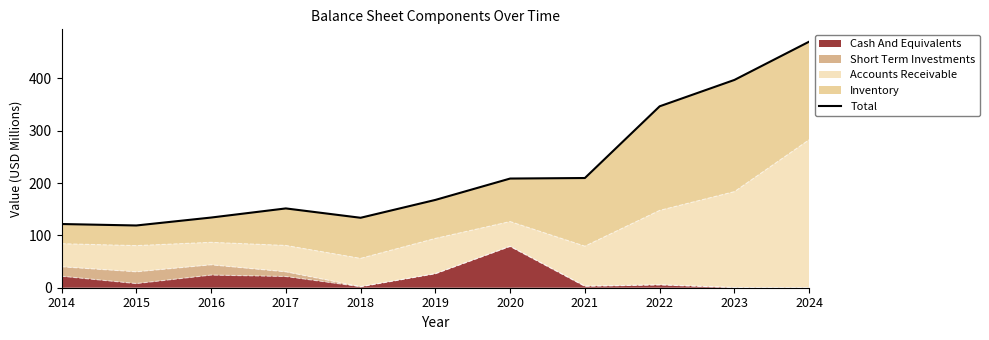

True or false: the data has more than 2 interior local peaks.

False